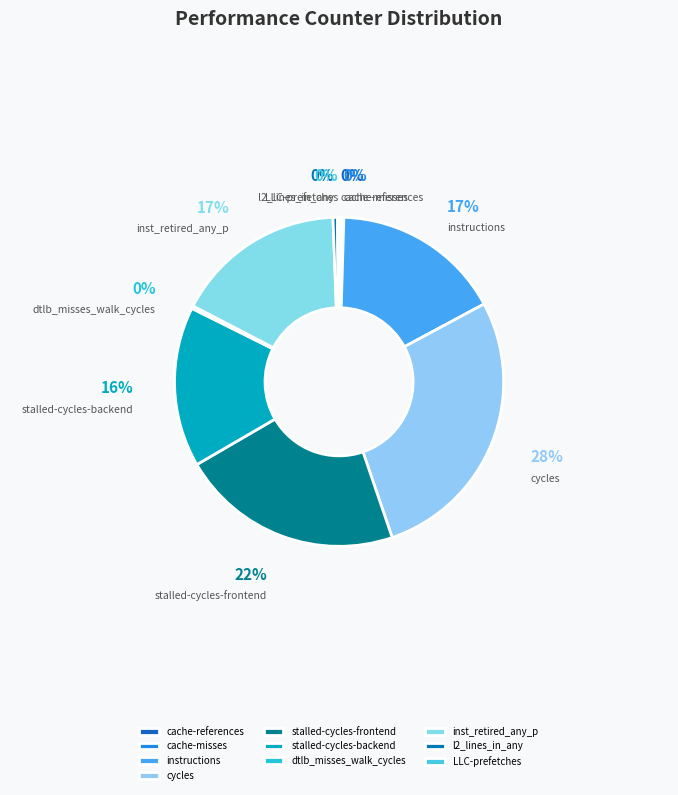

Which has a higher value, instructions or stalled-cycles-backend?

instructions